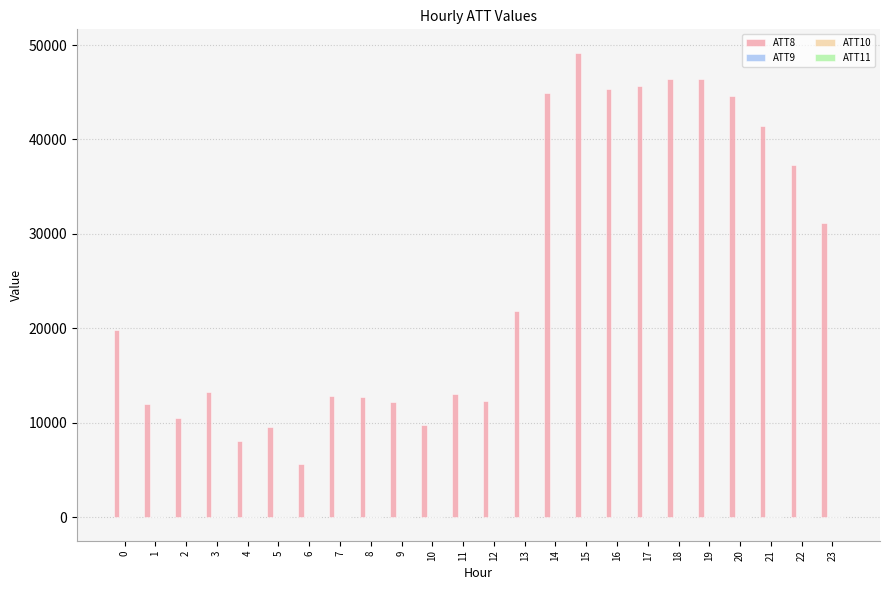

What is the maximum value shown in the chart?

49200.0